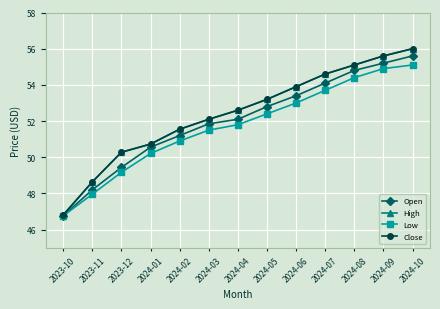

True or false: Open has more than 1 points higher than both neighbors.

False